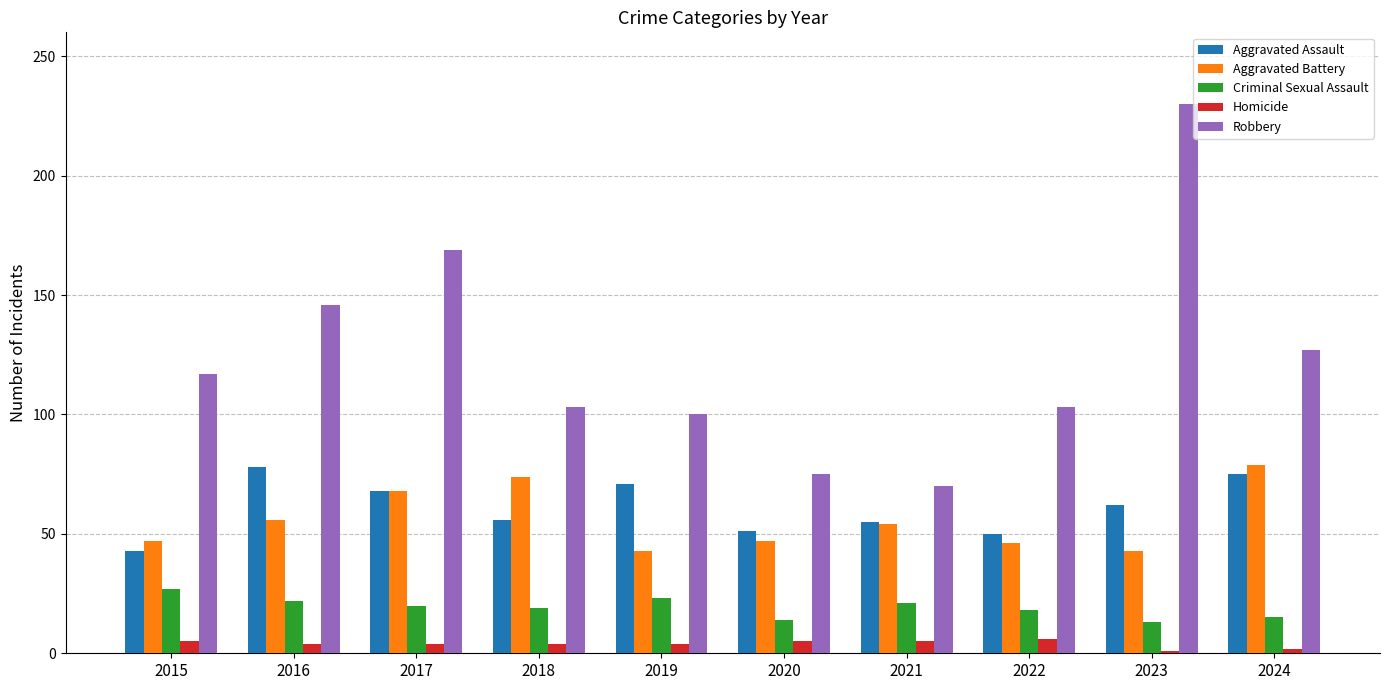

Is it true that Robbery equals 230 at 2023?

True